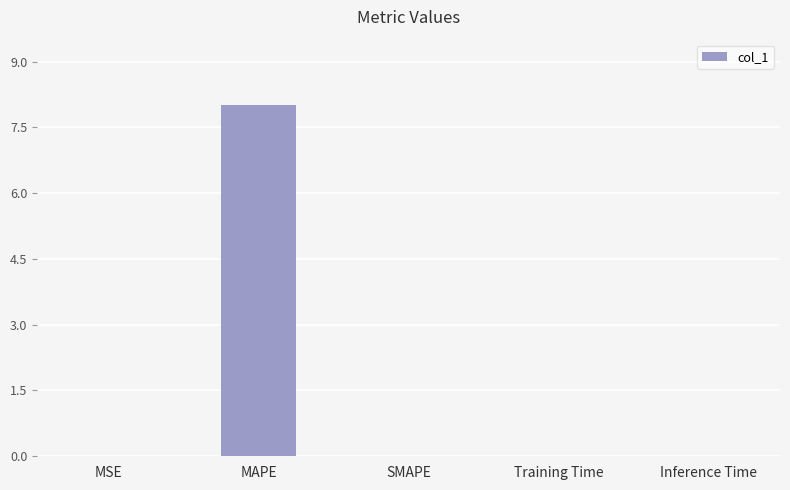

Is it true that the value at MSE is 0.0?

True